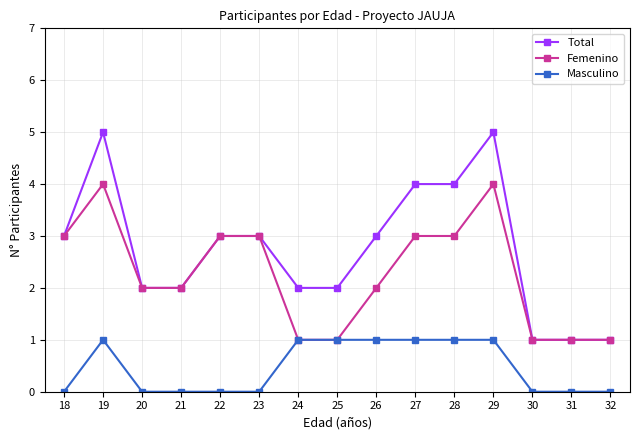

True or false: Masculino and Total cross at least once.

False